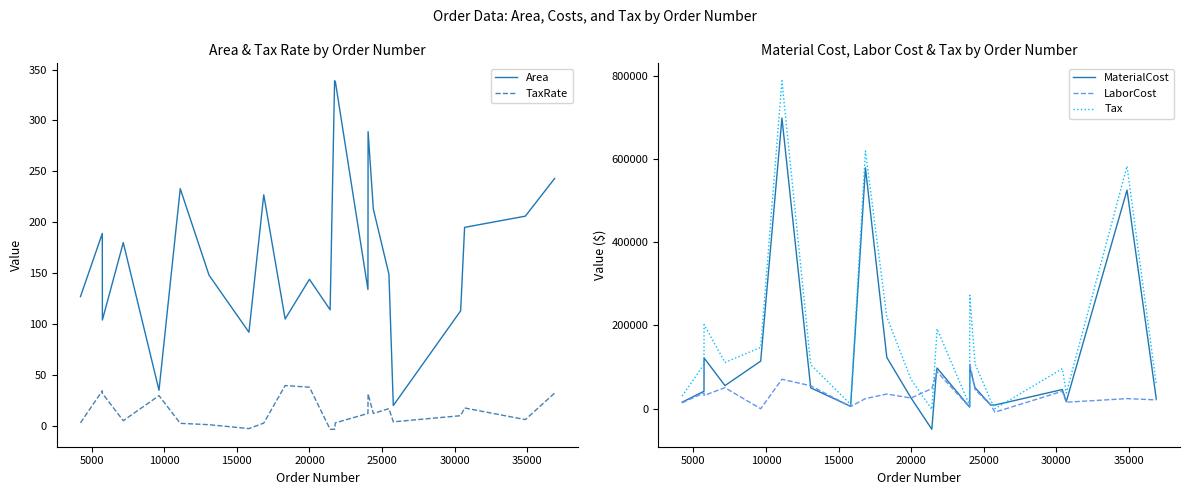

What is the difference between the maximum and minimum values in the LaborCost series?

117351.8